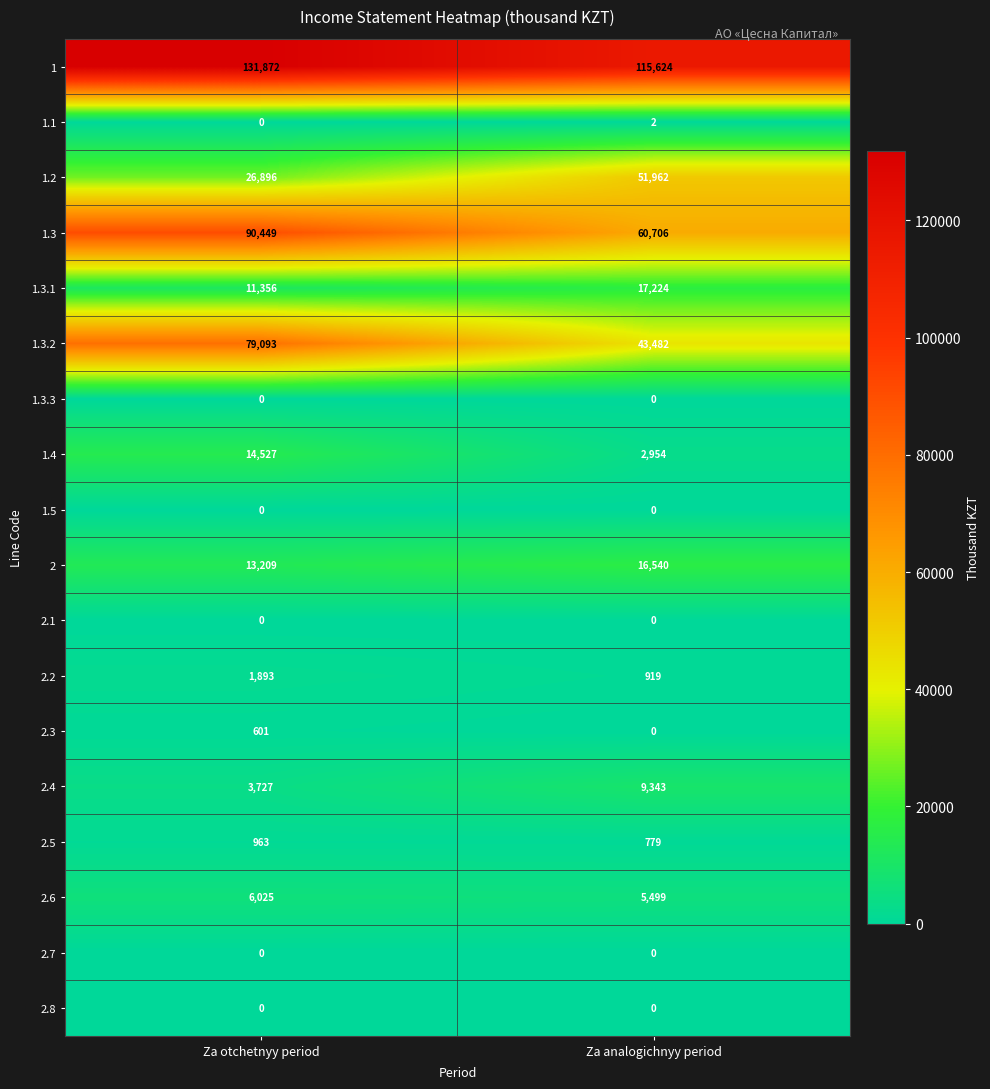

The value of 1.3.3 at Za otchetnyy period is 0. True or false?

True